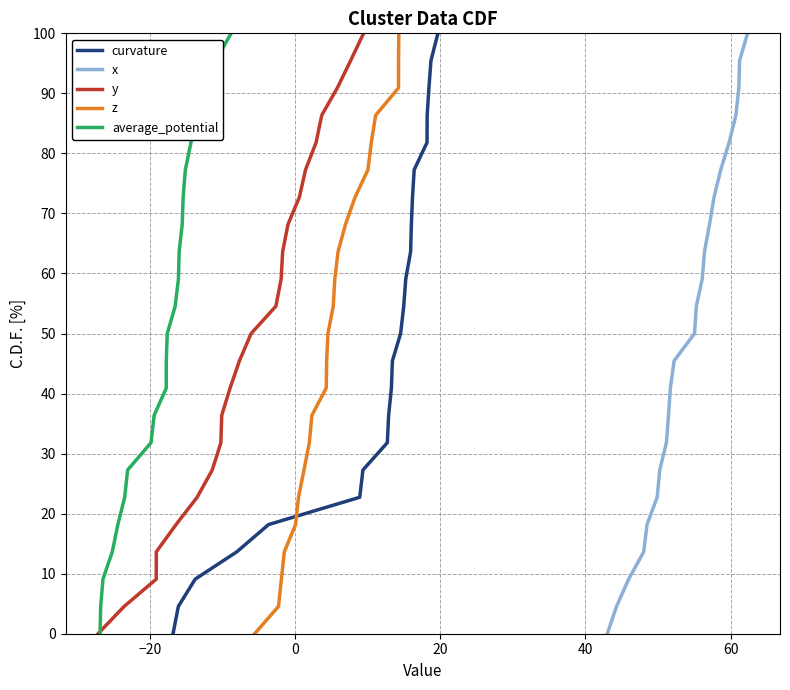

What is the maximum value for curvature?

100.0